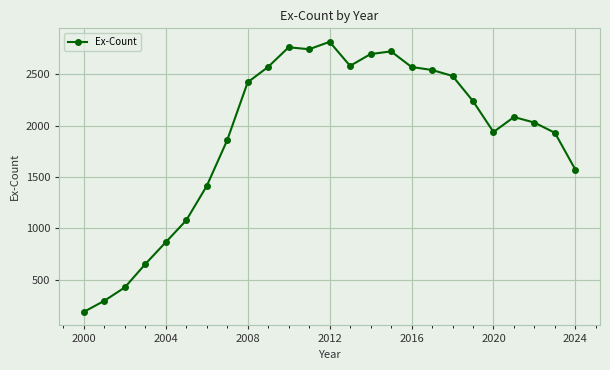

What is the minimum value shown in the chart?

186